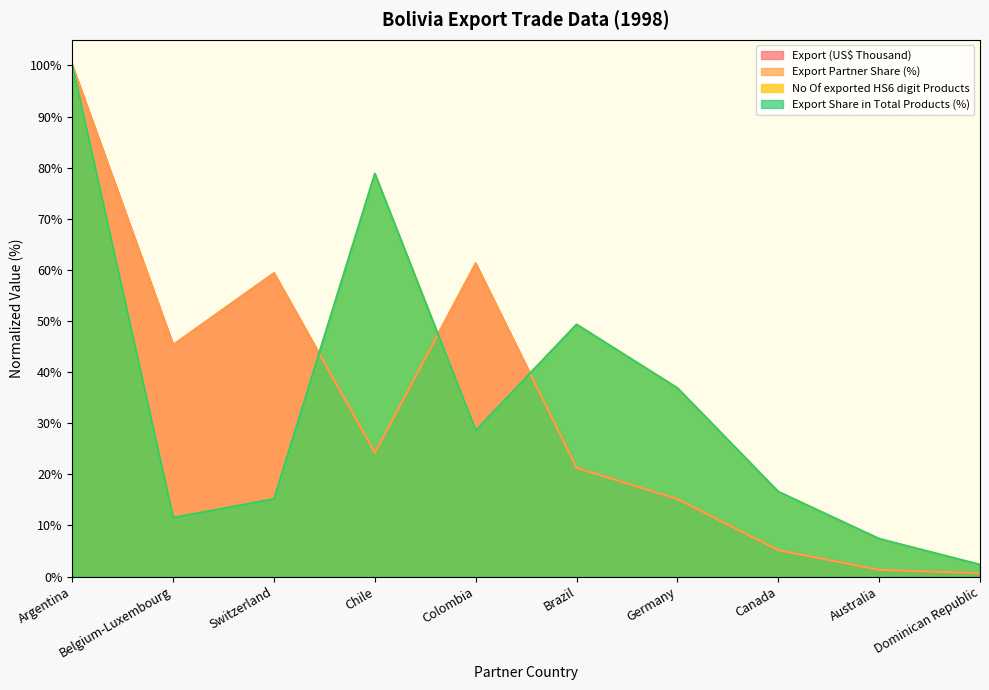

The Export Share in Total Products (%) series shows 34.6 at Chile. True or false?

False